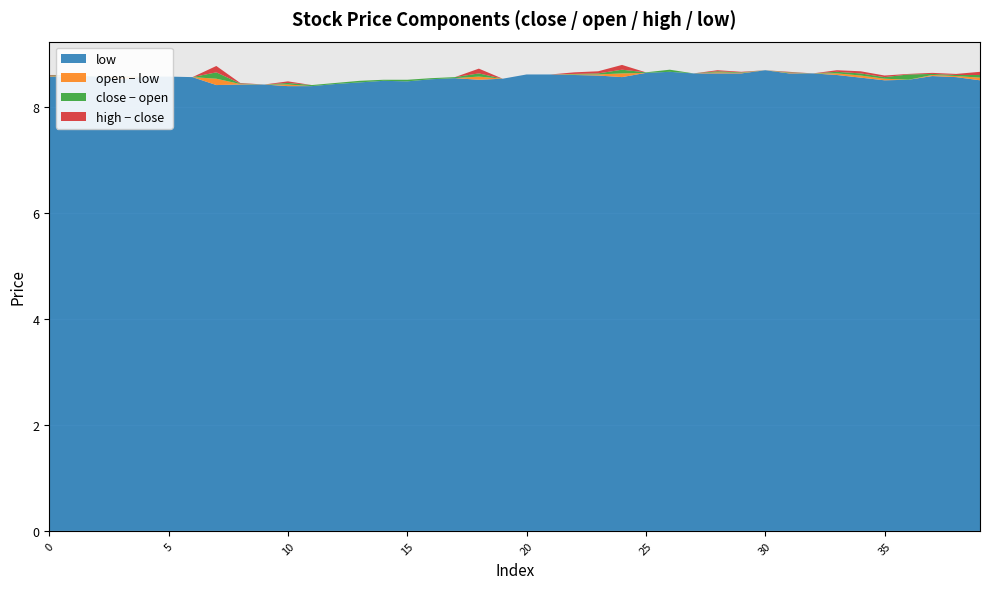

What is the maximum value for low?

8.7